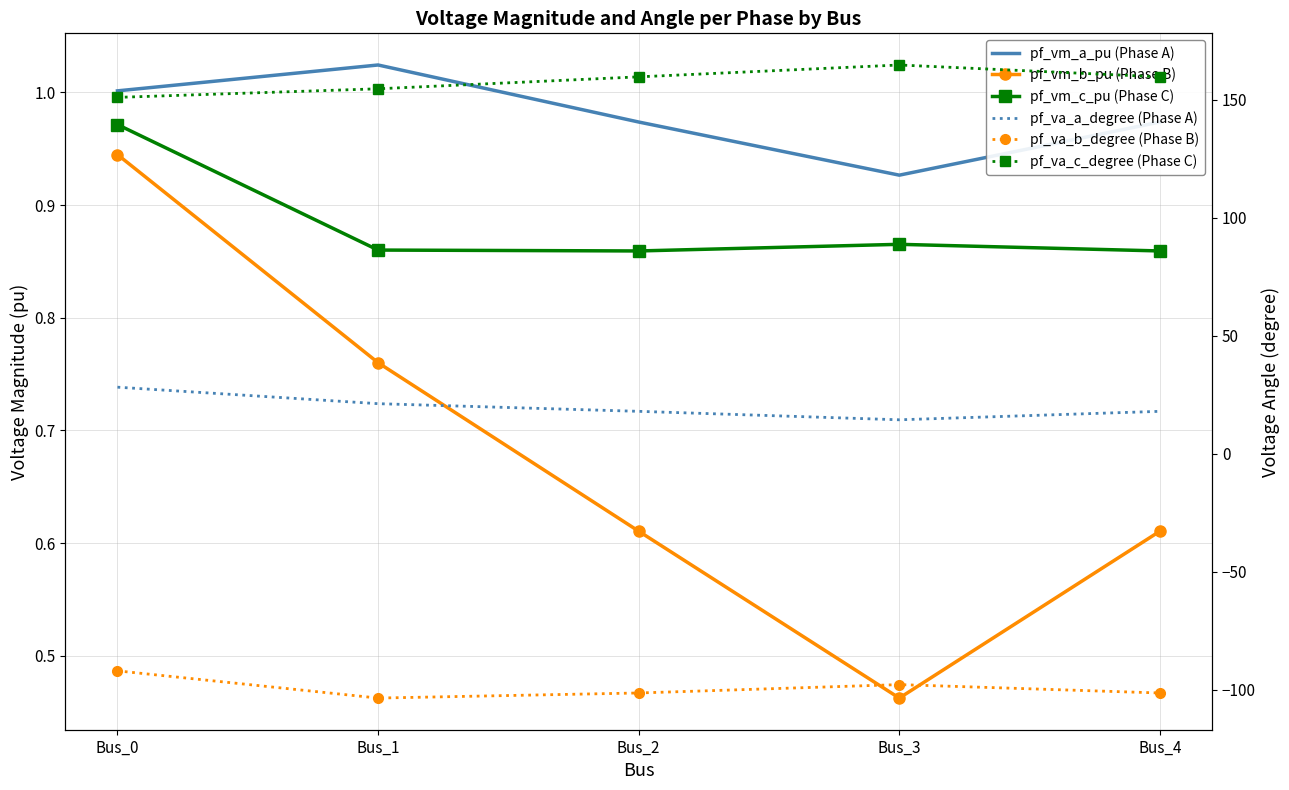

What are all the series names shown in the legend?

pf_vm_a_pu (Phase A), pf_vm_b_pu (Phase B), pf_vm_c_pu (Phase C), pf_va_a_degree (Phase A), pf_va_b_degree (Phase B), pf_va_c_degree (Phase C)